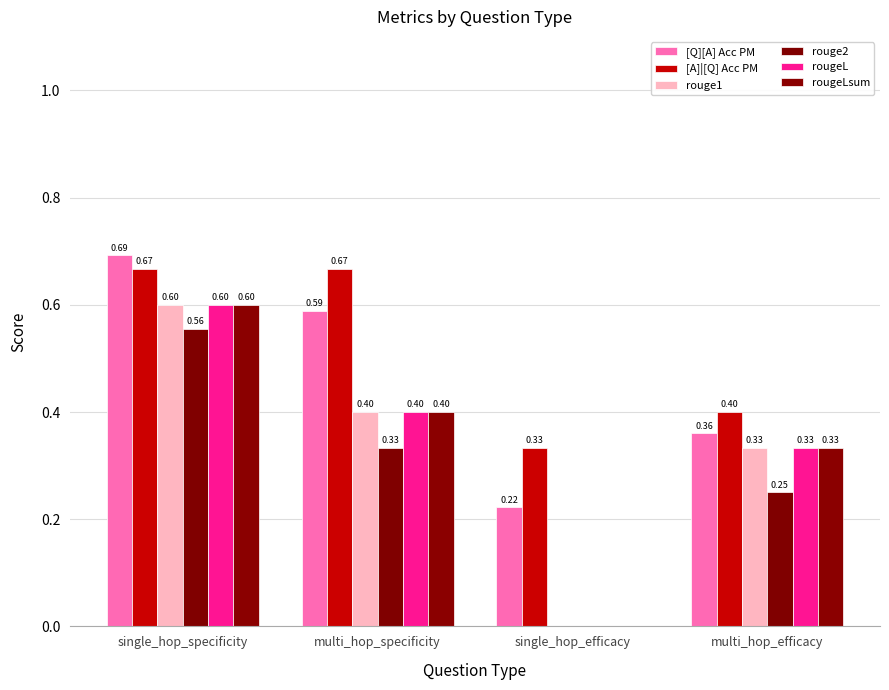

The rougeLsum series shows 0.1 at multi_hop_efficacy. True or false?

False